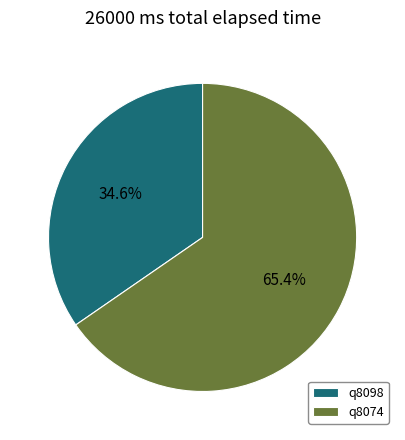

To the nearest percent, what portion does q8098 represent?

35%